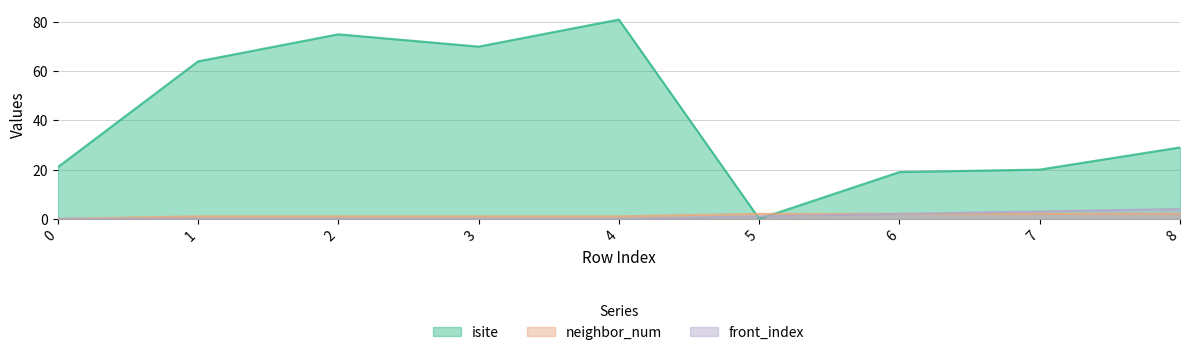

How many lines are shown in the chart?

3